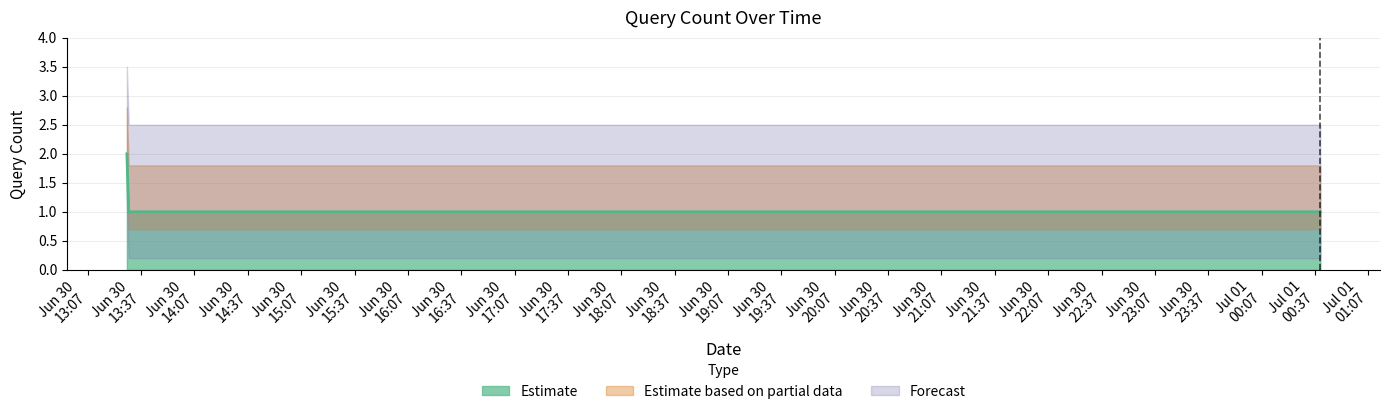

What is the approximate value at 2019-06-30 13:29:00?

2